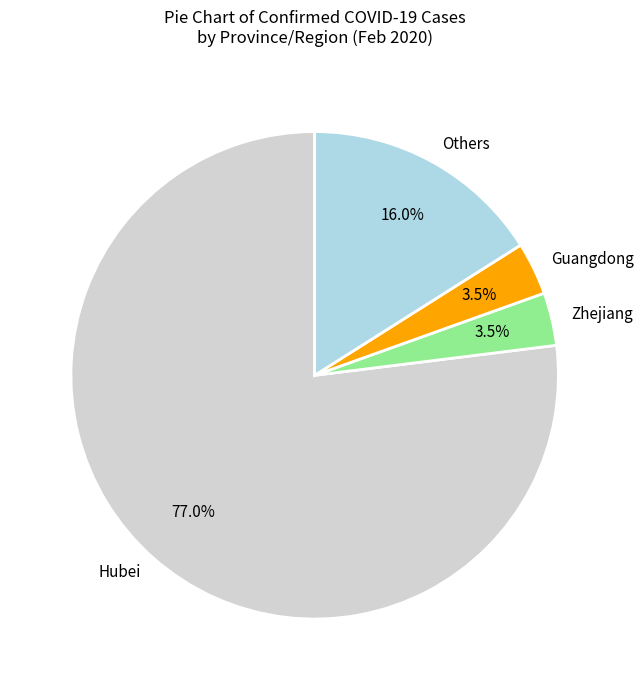

How much of the chart is everything except Guangdong?

96.5%